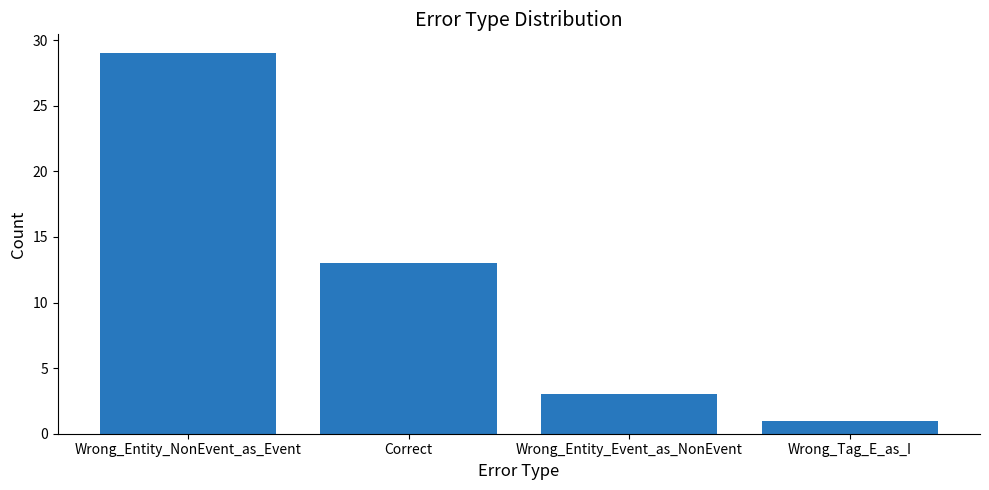

Reading right to left, list all the values displayed in this chart.

1	3	13	29